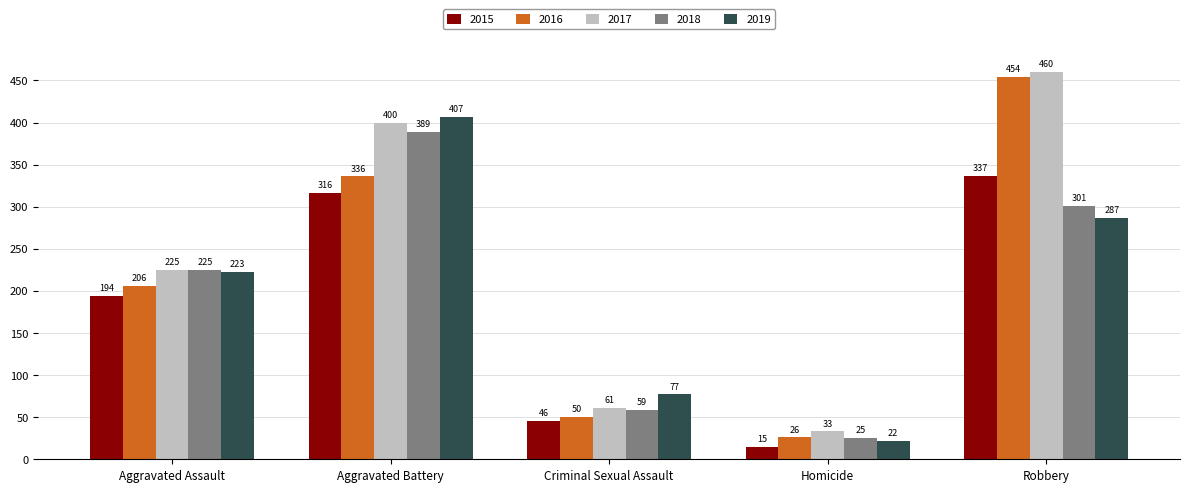

What is the total value across all series at Homicide?

121